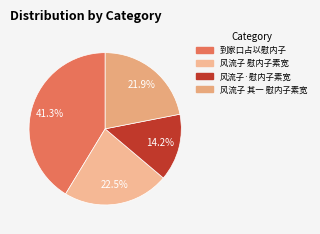

Combined, do 风流子·慰内子素宽 and 到家口占以慰内子 account for over 50%?

Yes